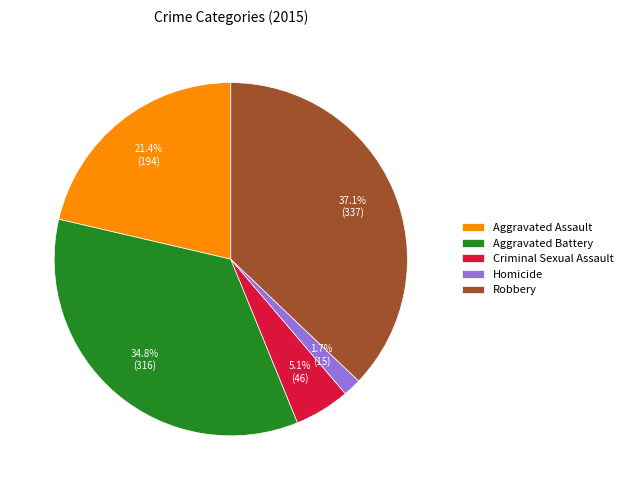

Which slice is the largest?

Robbery